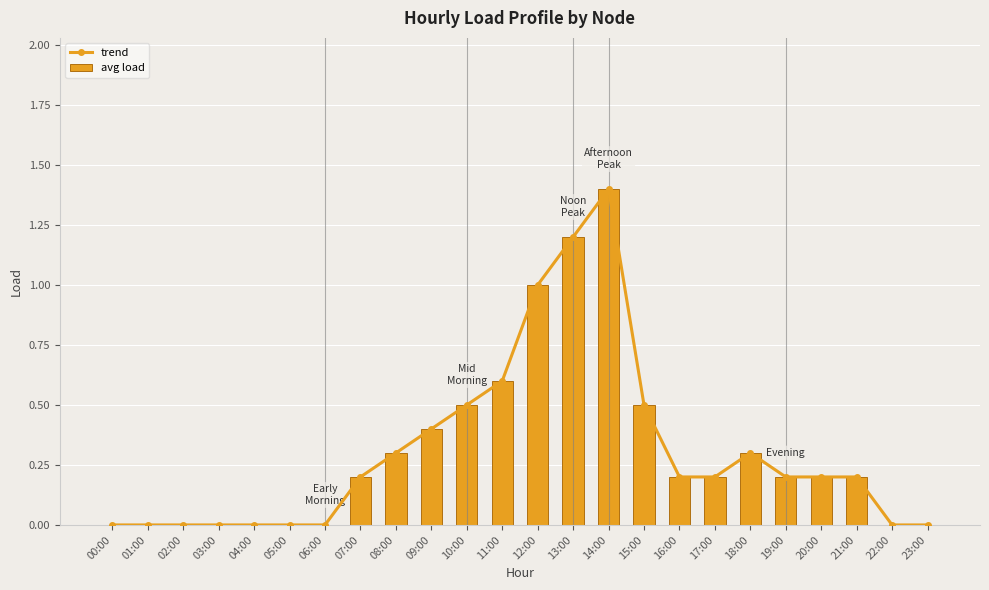

At which label is avg load closest to 0?

00:00